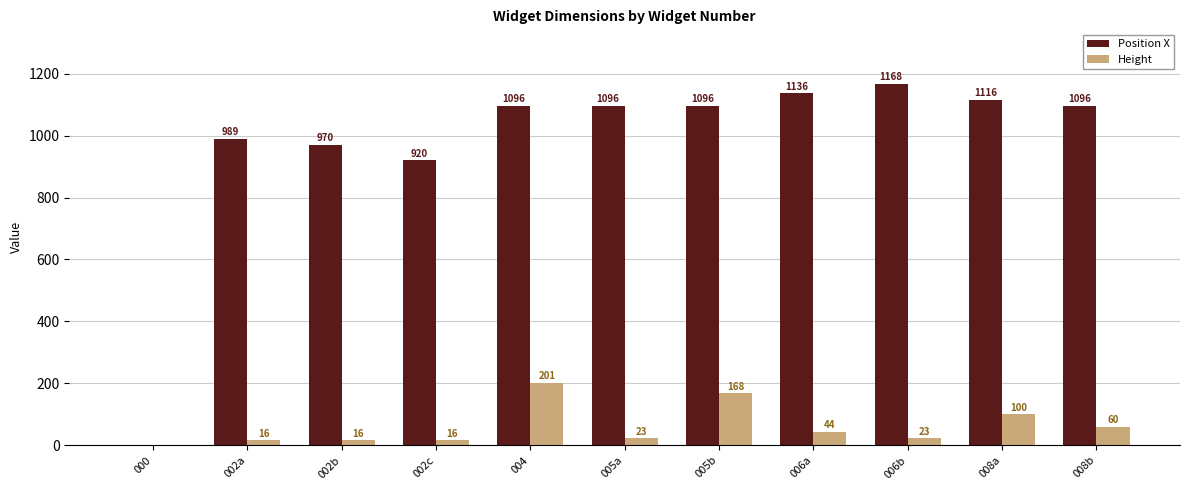

Which series has the largest total across all categories?

Position X